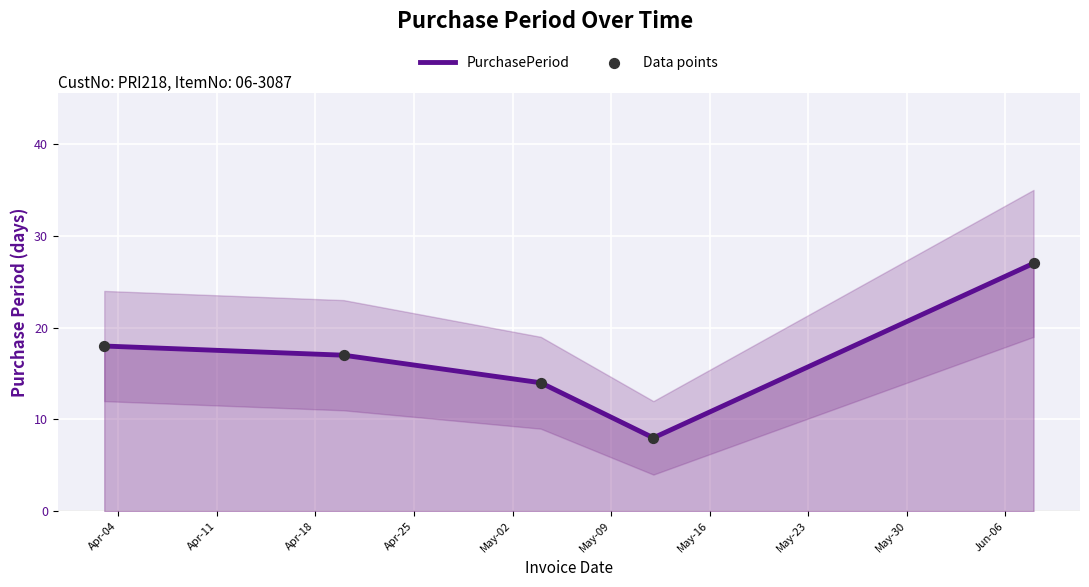

What is the minimum value for PurchasePeriod?

8